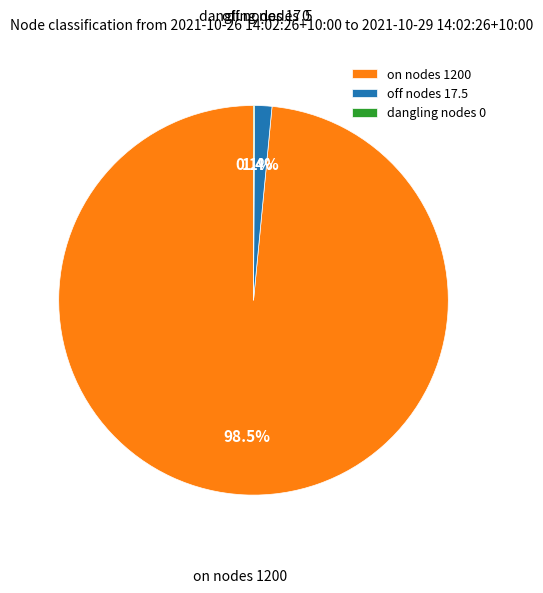

How much of the chart is everything except on nodes 1200?

1.5%